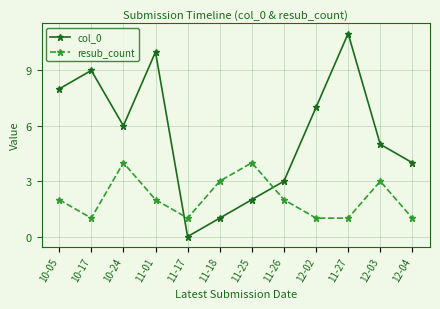

The col_0 series shows 4 at 12-04. True or false?

True